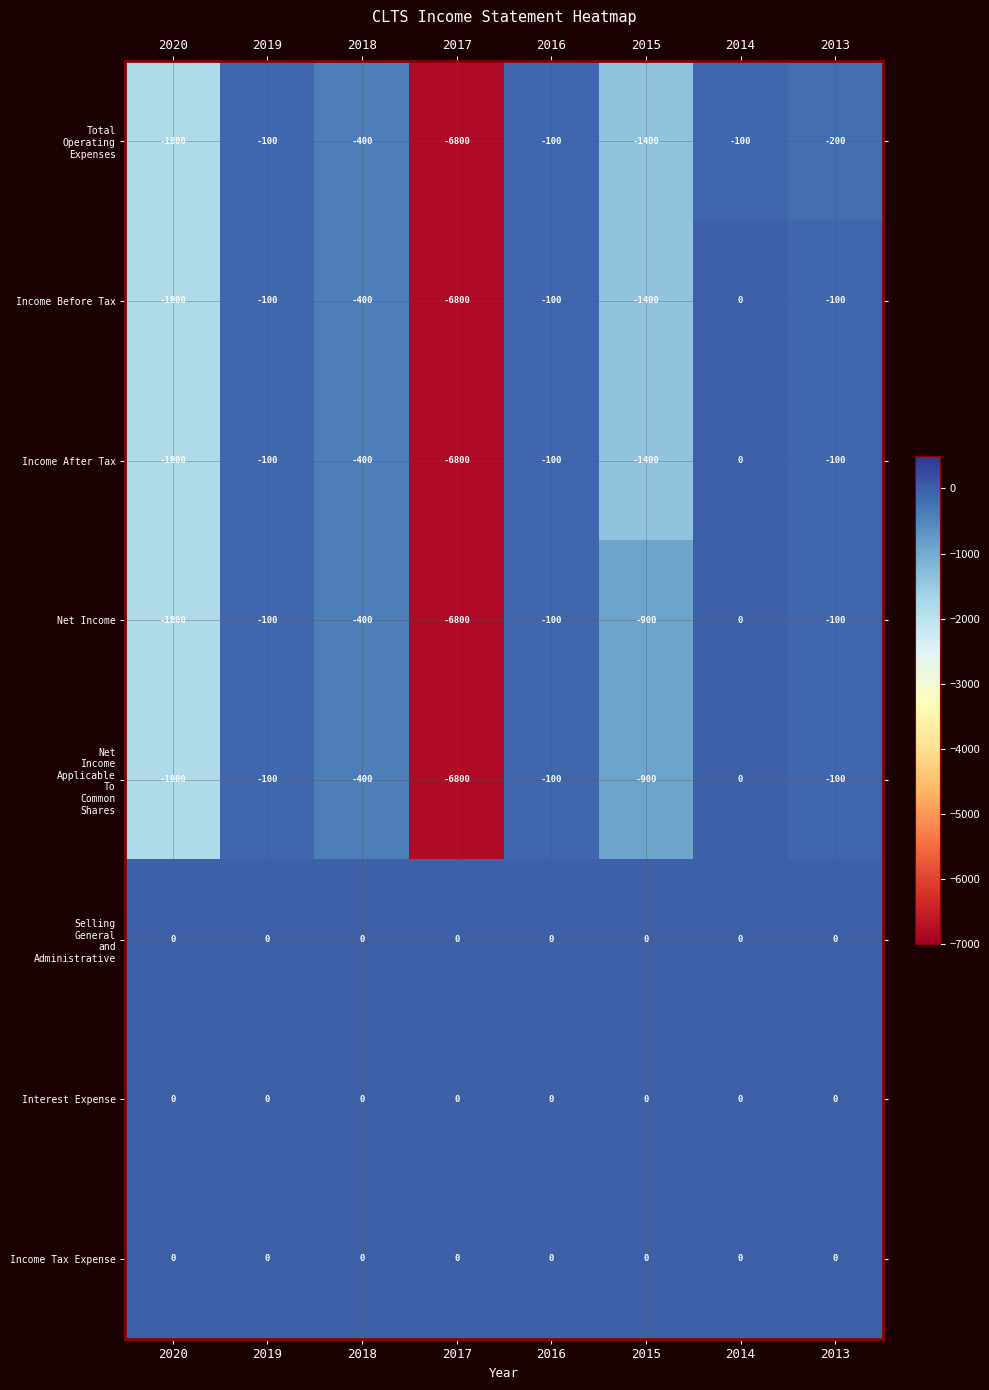

What is the sum of all Net Income values?

-10200